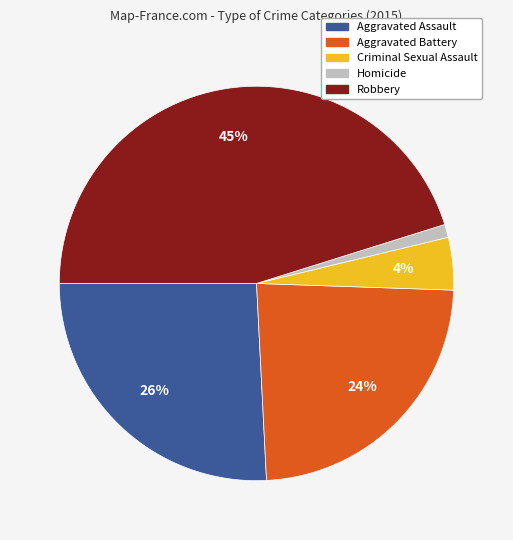

Rank the categories by value from highest to lowest.

Robbery, Aggravated Assault, Aggravated Battery, Criminal Sexual Assault, Homicide